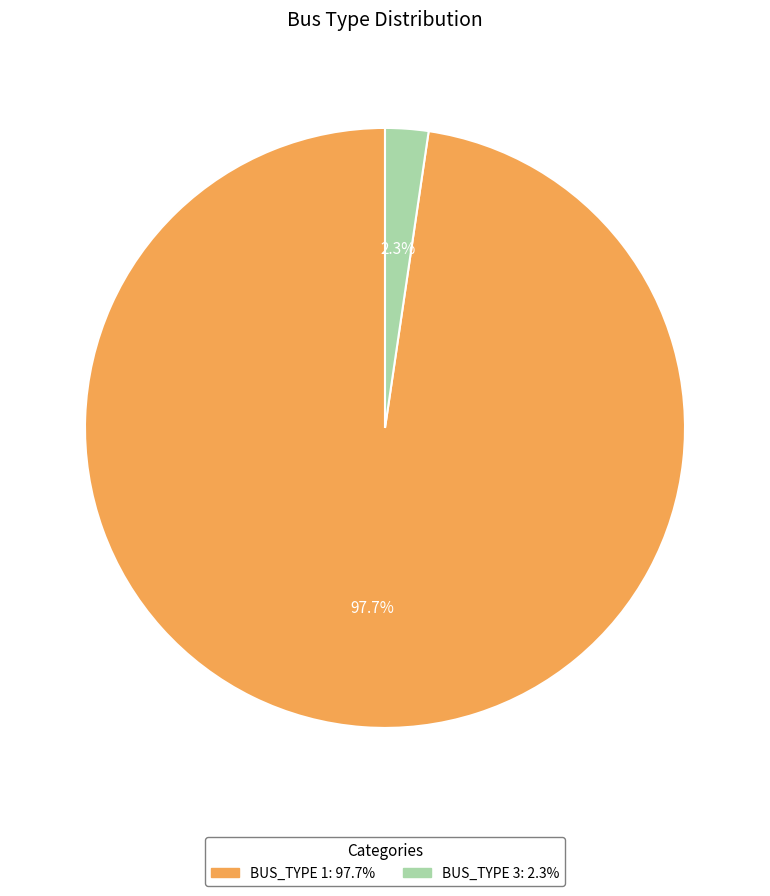

Is there a majority slice in this chart?

Yes